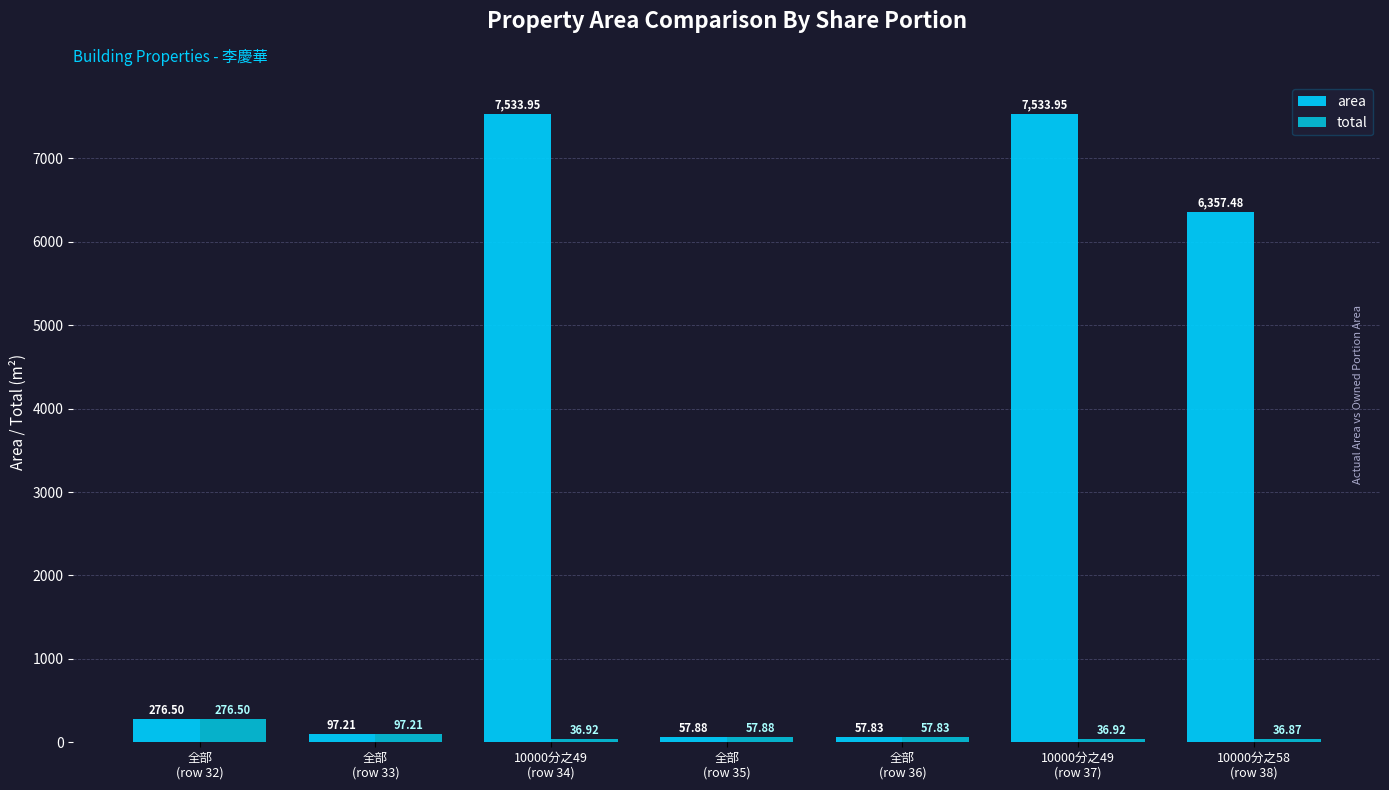

What is the difference between the second highest and minimum values in the area series?

7476.1